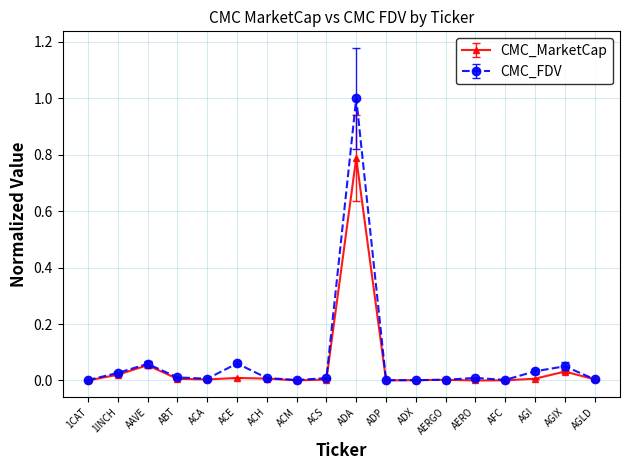

Rank the series by their average value, from highest to lowest.

CMC_FDV, CMC_MarketCap